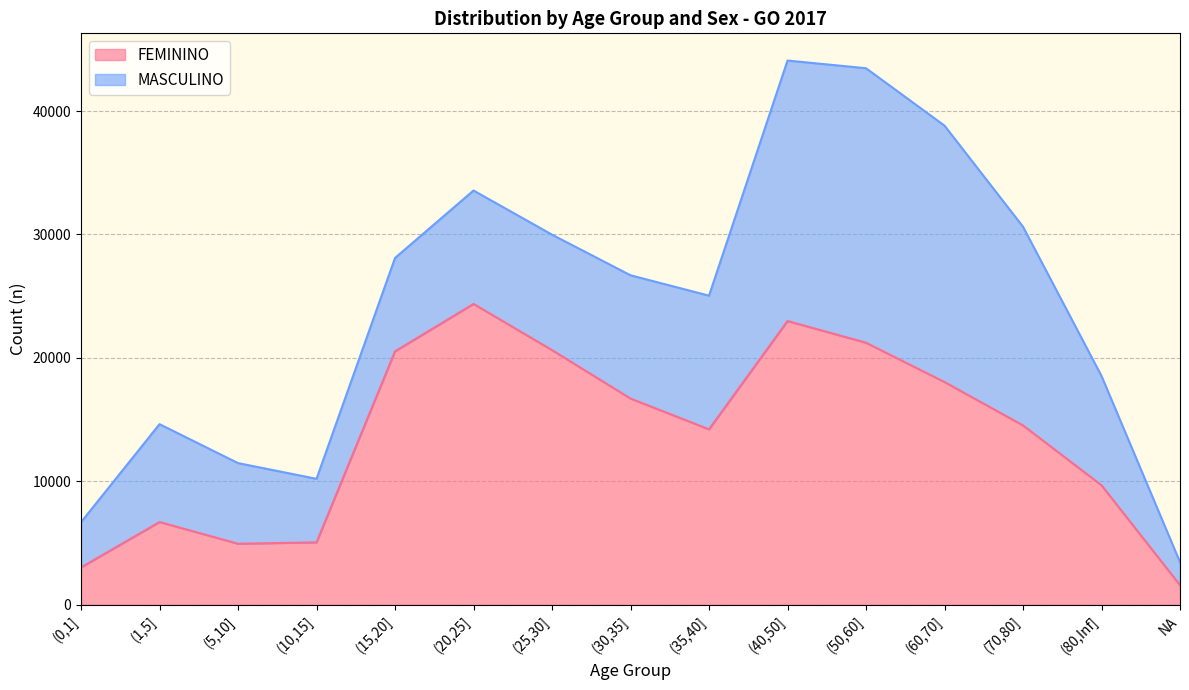

What position from the left is (50,60]?

11